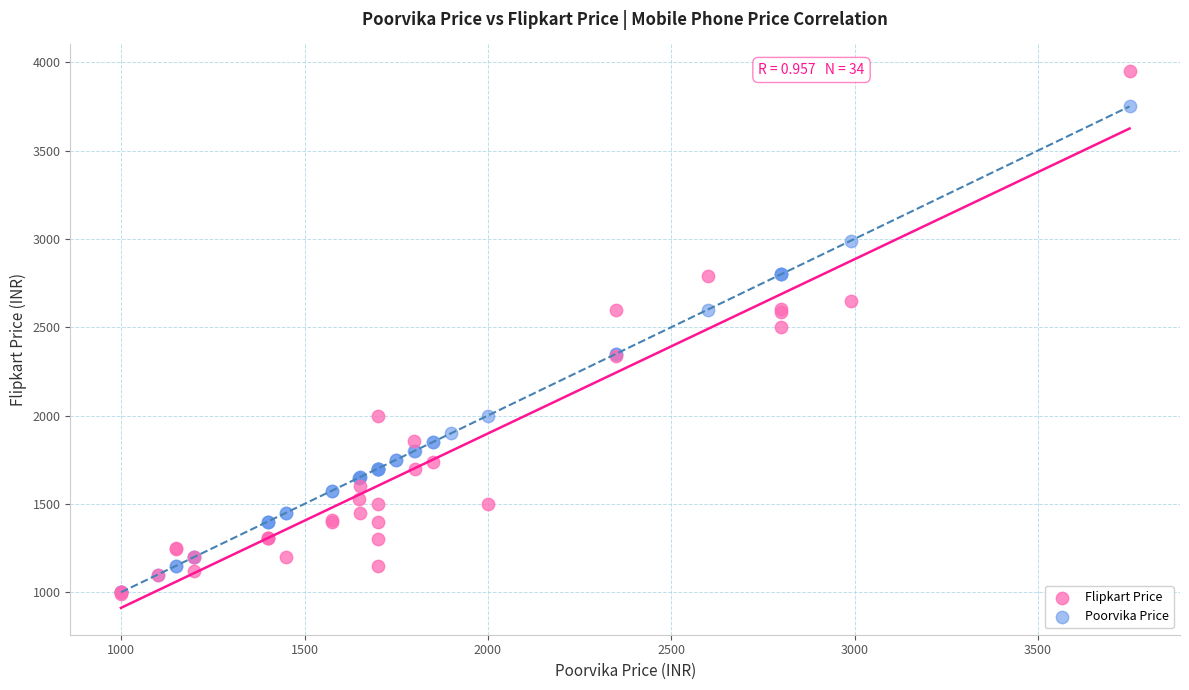

Which series reaches the maximum Y coordinate?

Flipkart Price